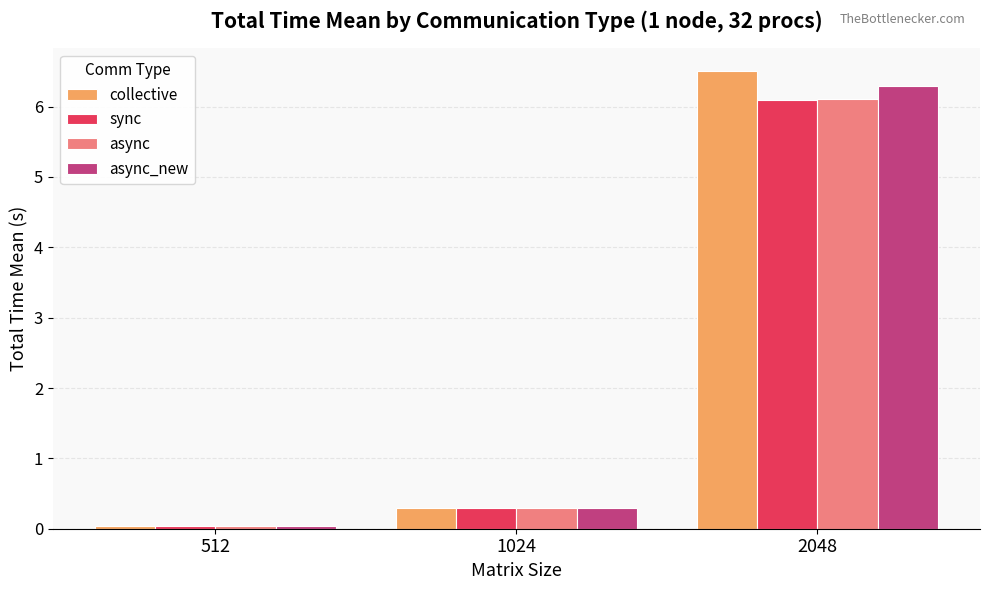

Rank the categories by async value from lowest to highest.

512, 1024, 2048